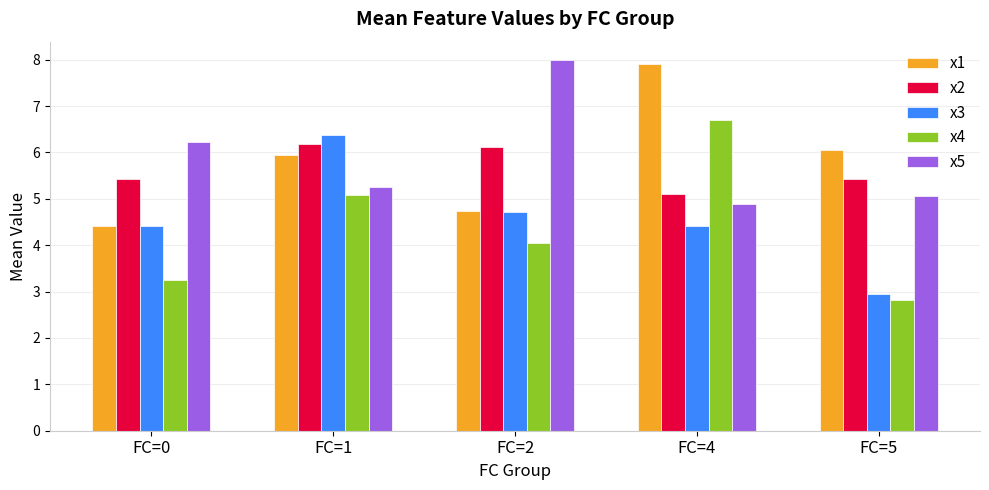

Rank the categories by x5 value from highest to lowest.

FC=2, FC=0, FC=1, FC=5, FC=4